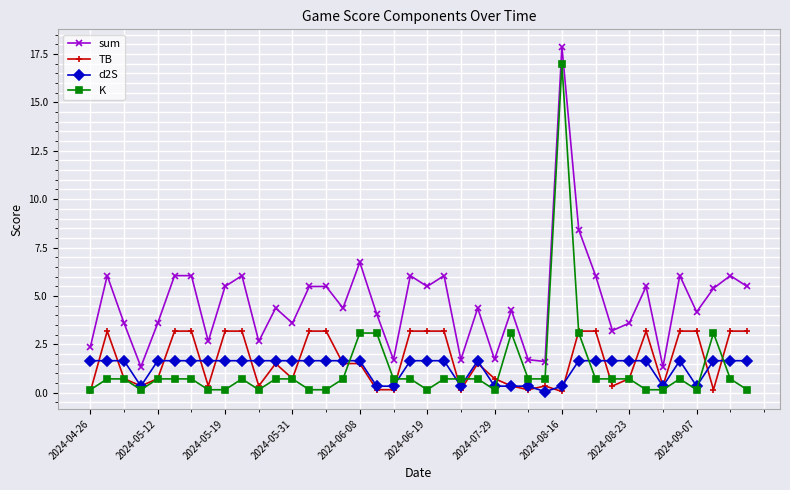

How many distinct data groups are displayed?

4